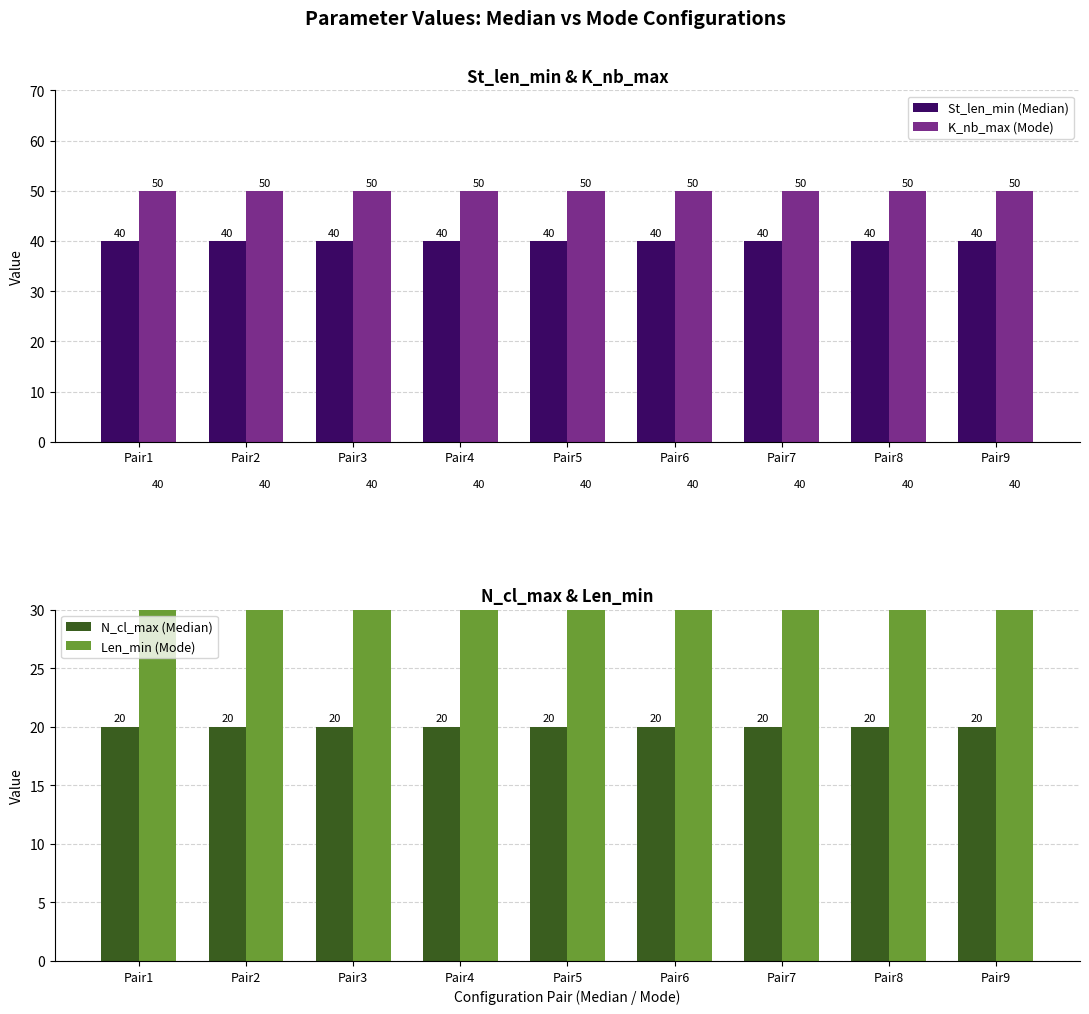

At how many categories does at least one series exceed 24?

9